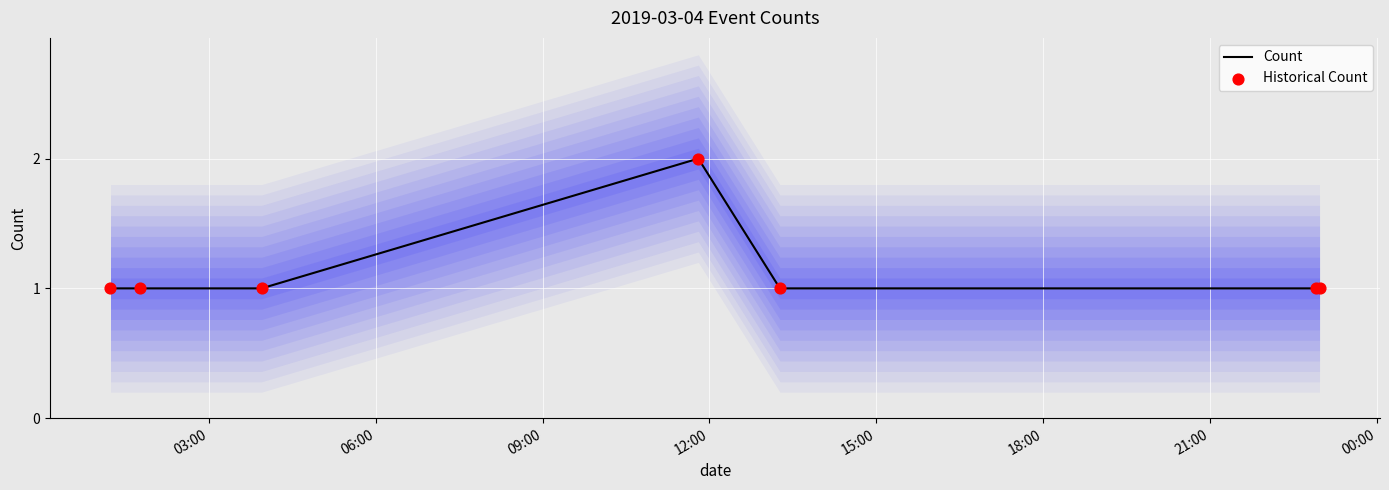

Is the value of Historical Count at 09:00 greater than the value of Count at 21:00?

No